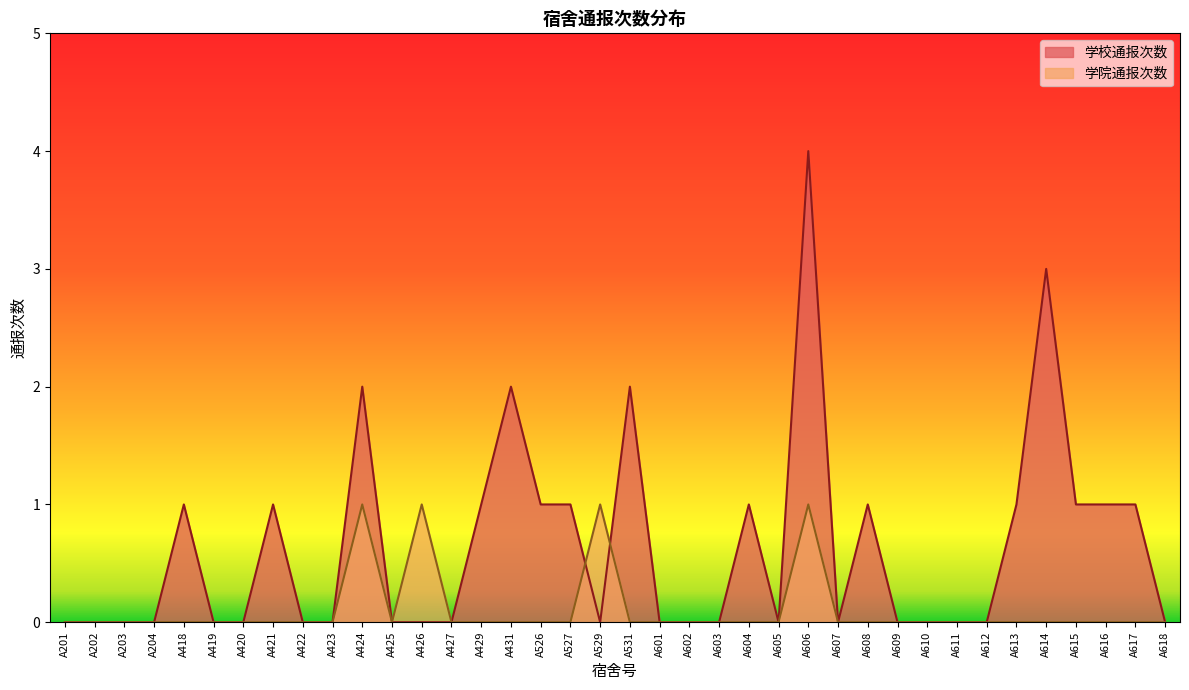

Reading left to right, extract all data points from this chart.

学校通报次数: 0	0	0	0	1	0	0	1	0	0	2	0	0	0	1	2	1	1	0	2	0	0	0	1	0	4	0	1	0	0	0	0	1	3	1	1	1	0
学院通报次数: 0	0	0	0	0	0	0	0	0	0	1	0	1	0	0	0	0	0	1	0	0	0	0	0	0	1	0	0	0	0	0	0	0	0	0	0	0	0